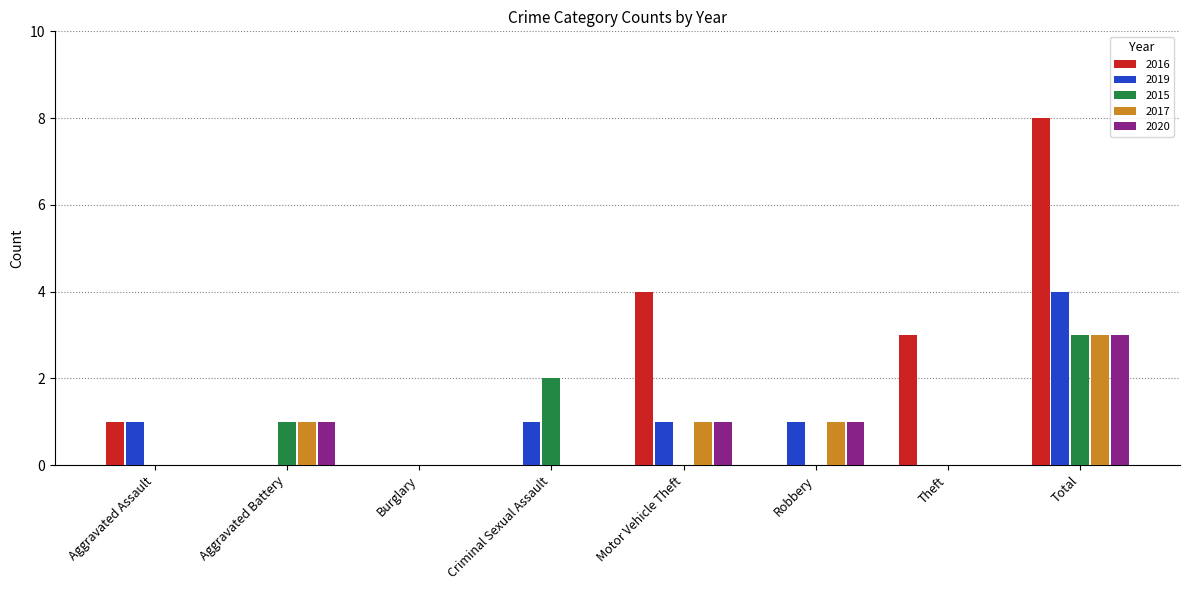

What are all the series names shown in the legend?

2016, 2019, 2015, 2017, 2020